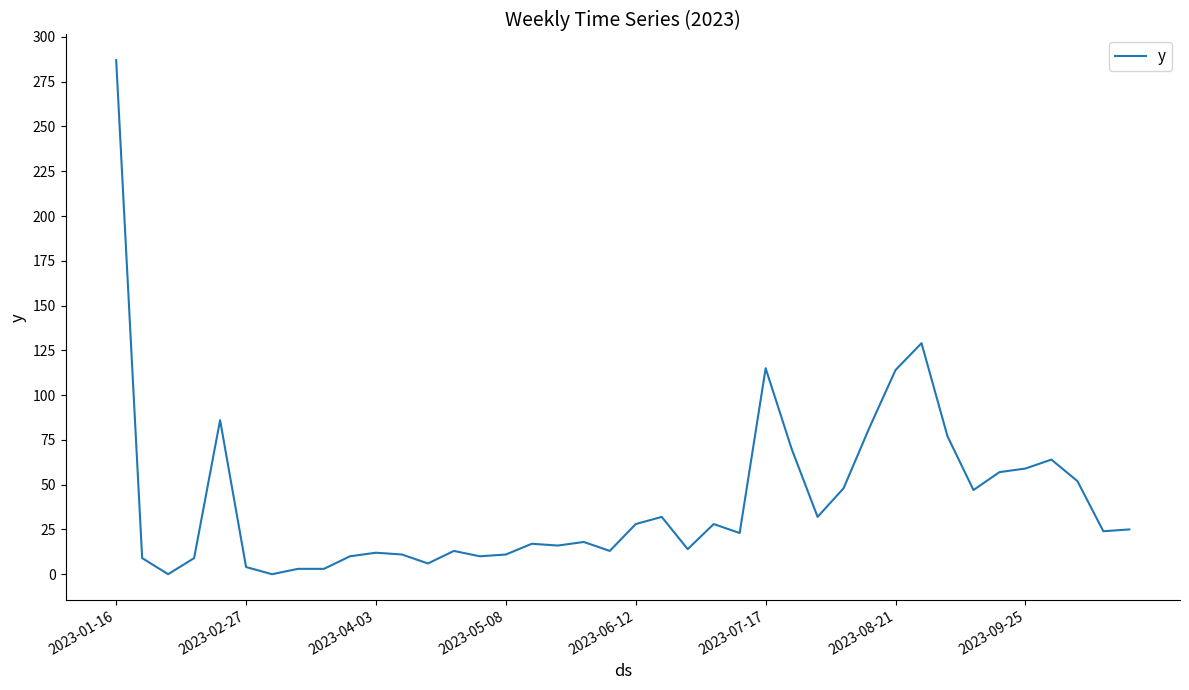

What is the greatest value displayed?

287